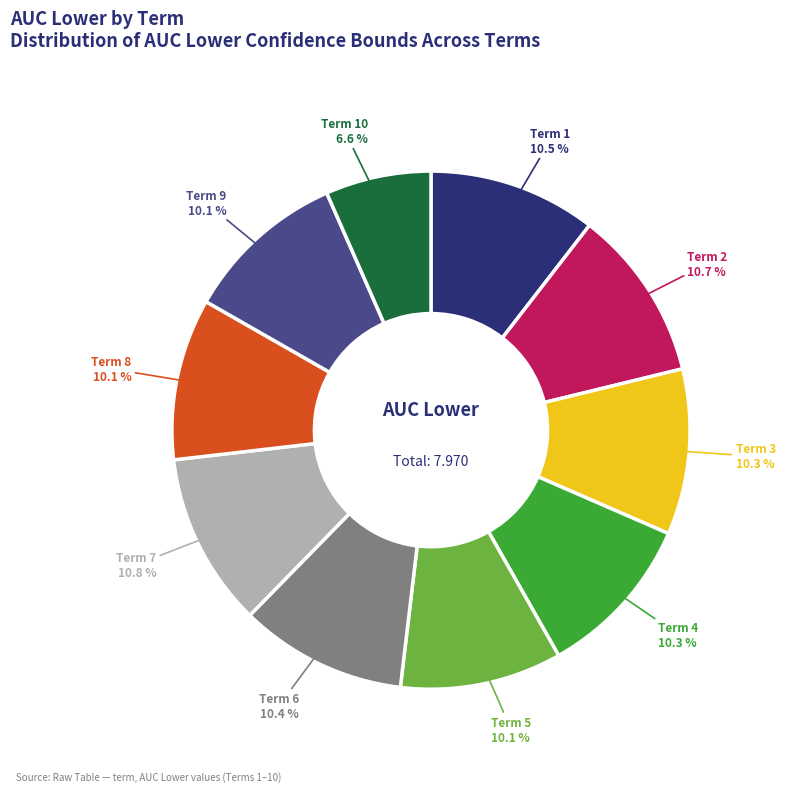

Is there any slice that represents more than half of the pie?

No